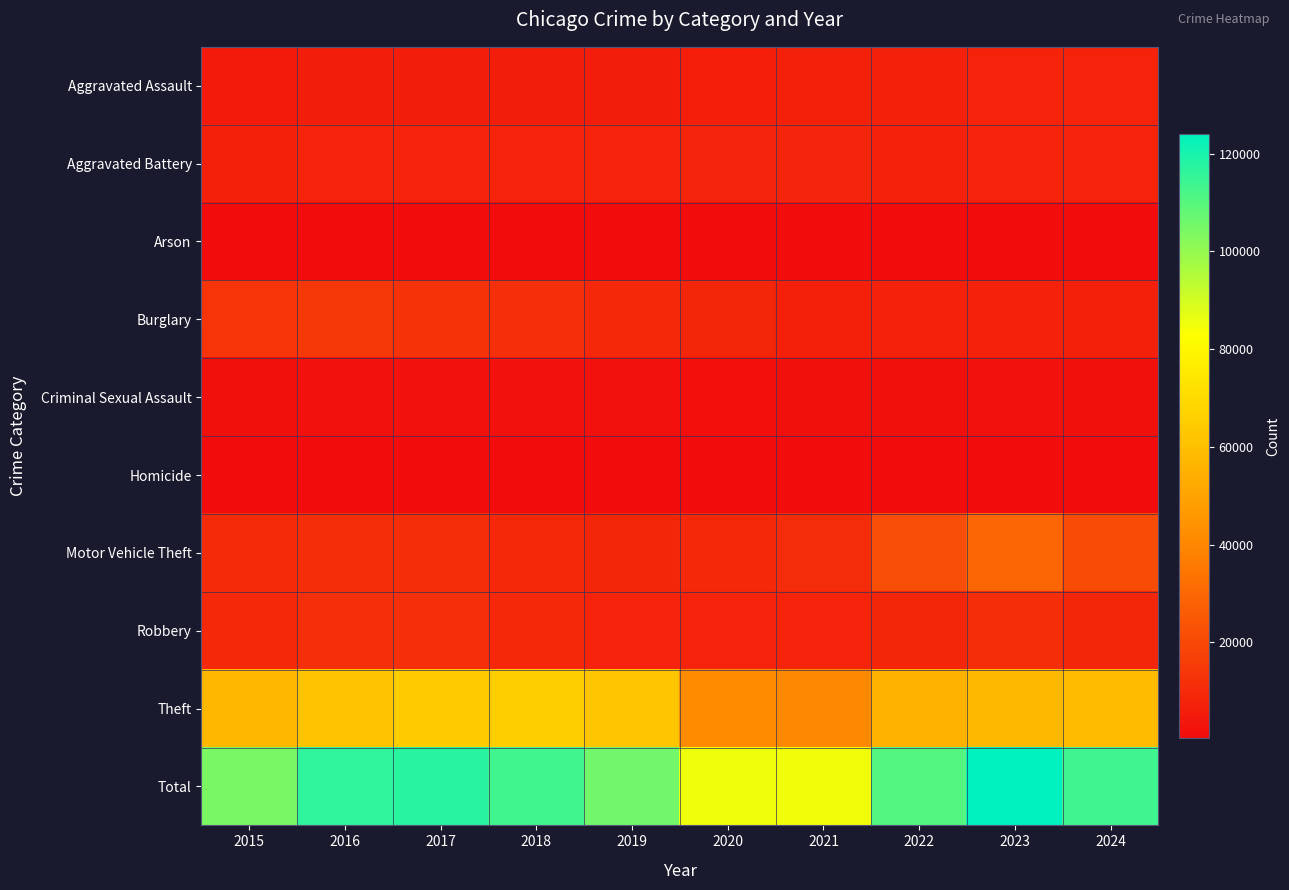

What is the smallest value displayed?

373